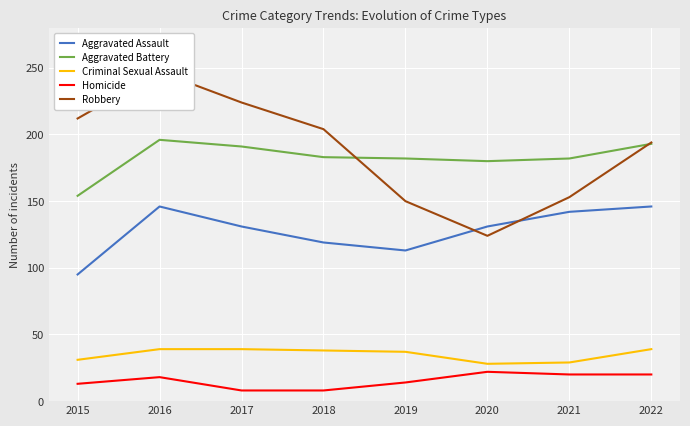

True or false: Aggravated Battery and Aggravated Assault intersect in this chart.

False